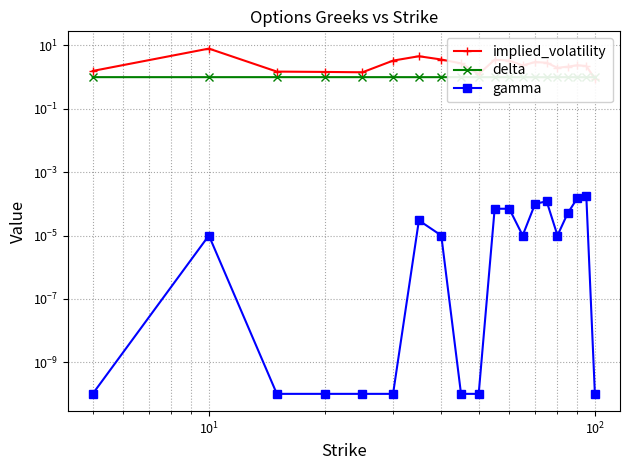

Which series has the largest total across all categories?

implied_volatility